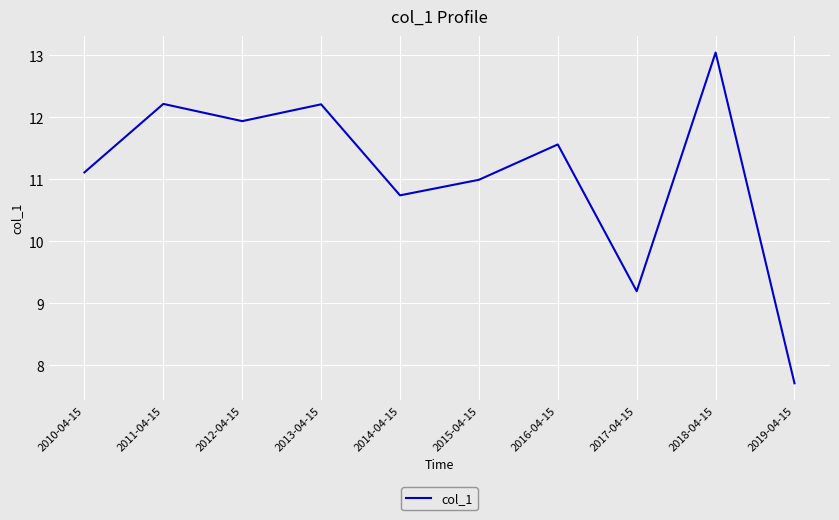

True or false: the data shows 15.0 at 2015-04-15.

False